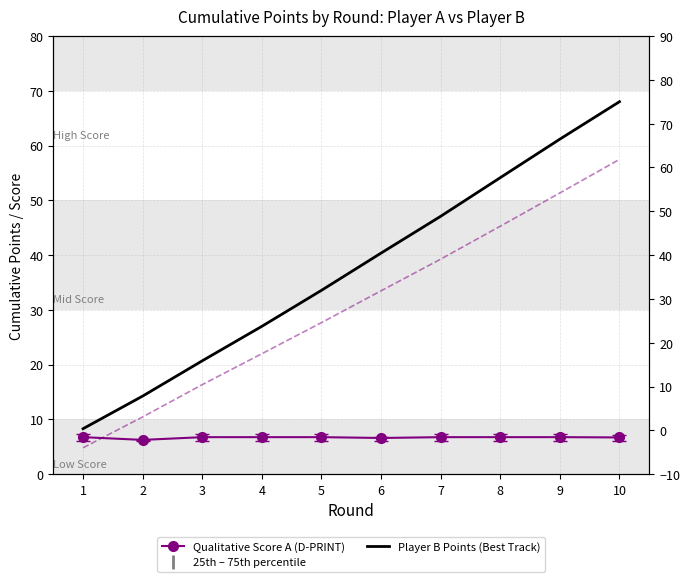

Is the value of Player B Points (Best Track) at 3 greater than the value of Player A Points at 2?

Yes